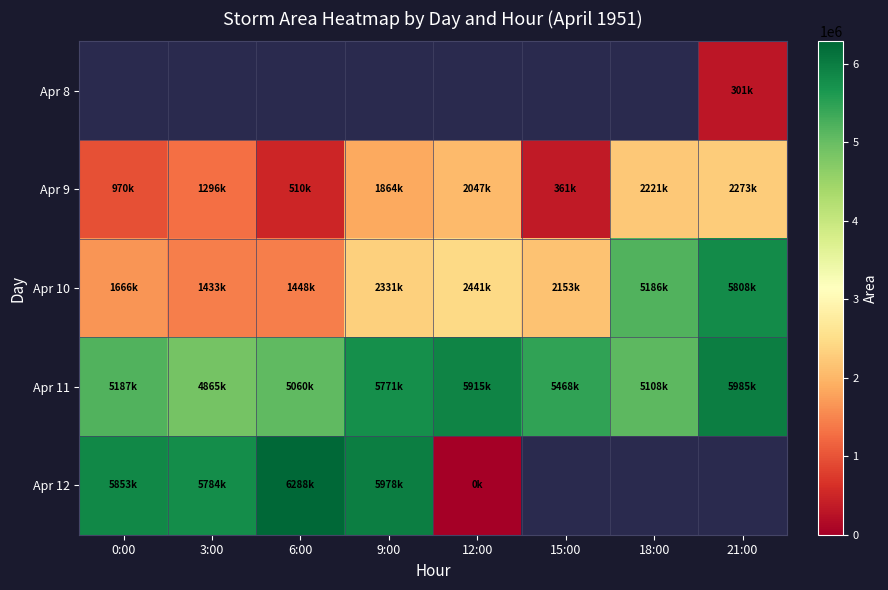

True or false: Apr 12 has a value of 5784375.0 at 3:00.

True